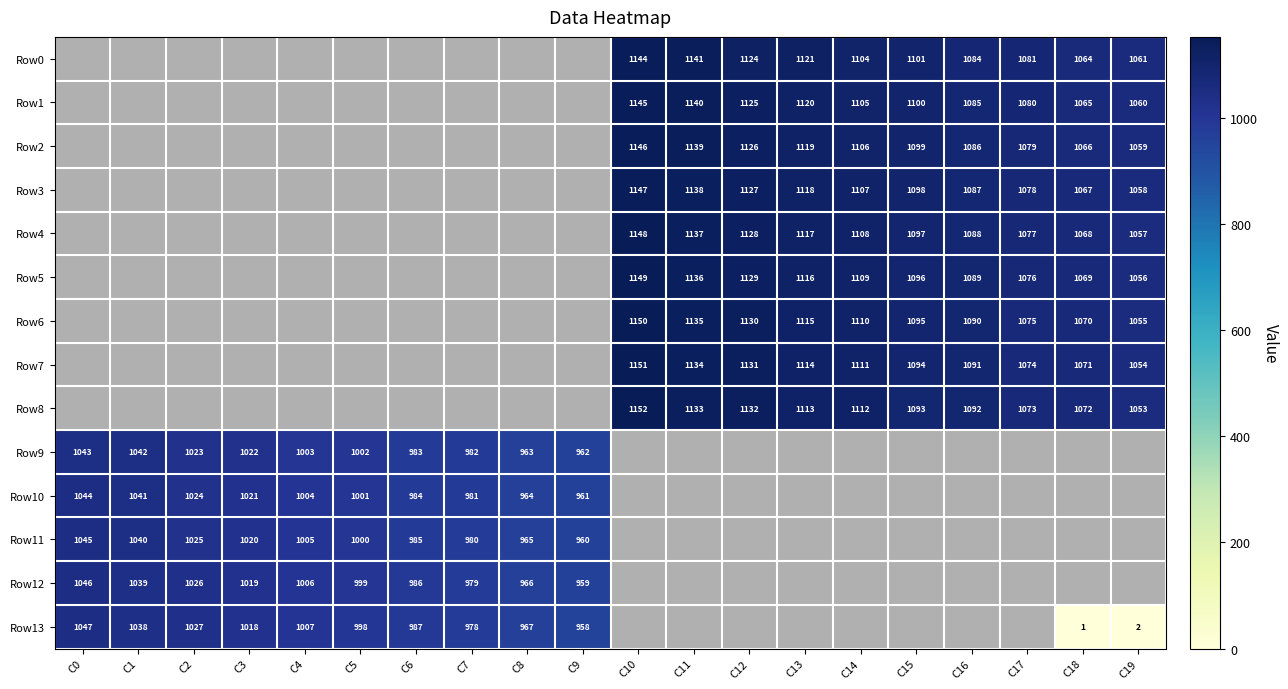

True or false: Row11 has a value of 333 at C15.

False